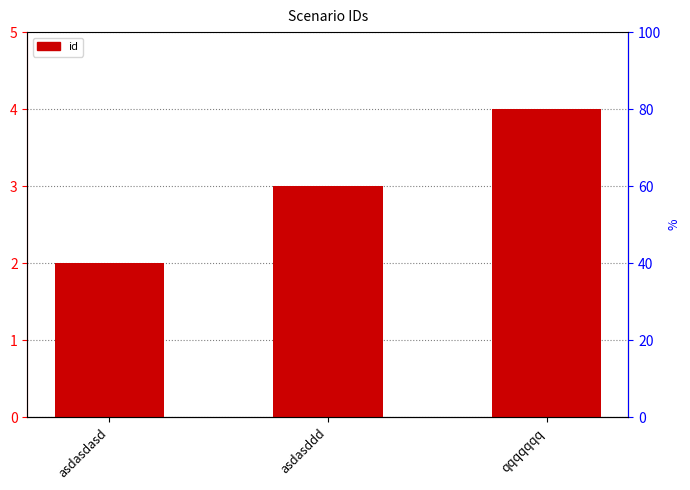

What is the sum of the values at asdasdasd and asdasddd?

5